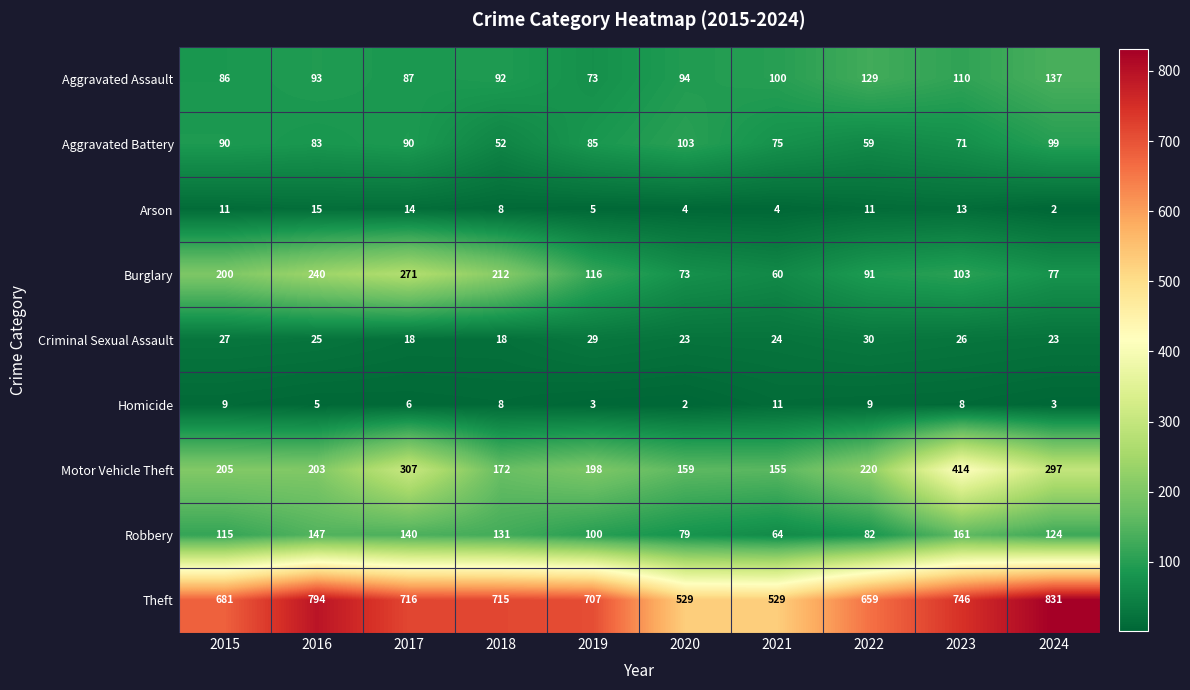

Which series has the widest spread of values?

Theft